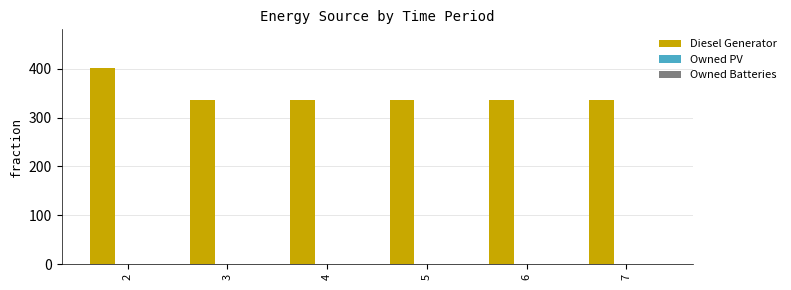

What is the change in value from 2 to 6?

-65